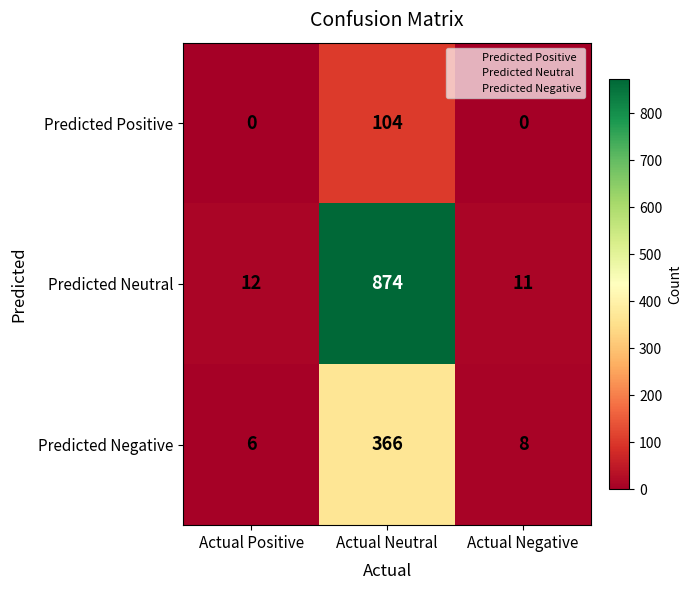

Reading right to left, list all the values displayed in this chart.

Predicted Positive: 0	104	0
Predicted Neutral: 11	874	12
Predicted Negative: 8	366	6